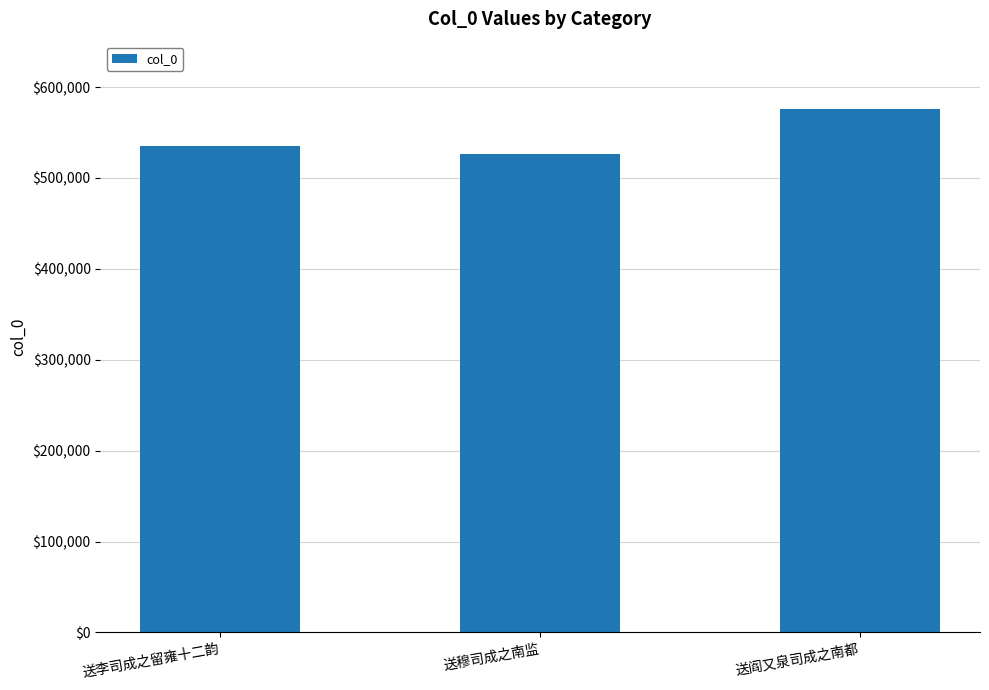

Is it true that the value at 送阎又泉司成之南都 is 376204?

False